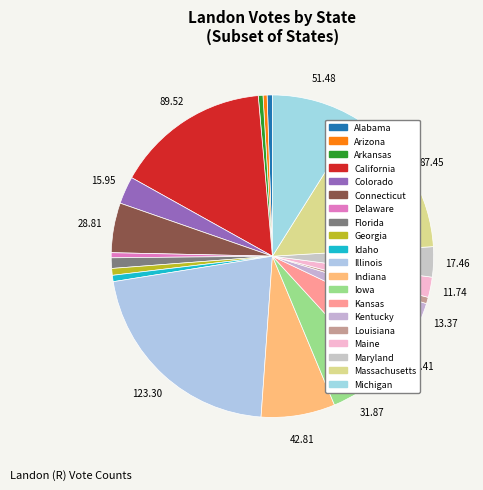

How many segments does this pie chart have?

20